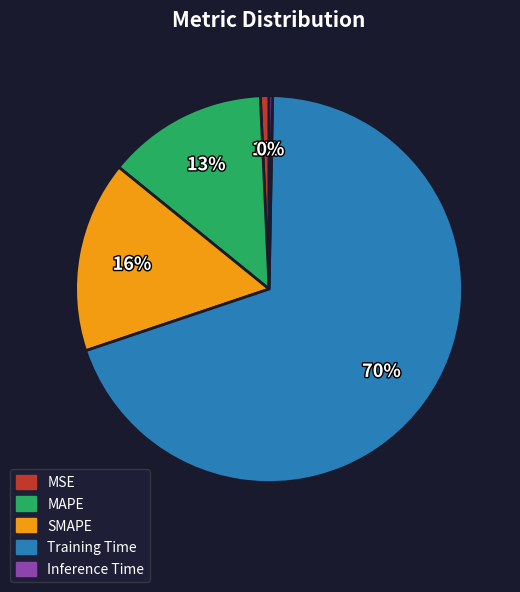

Is it true that Inference Time is 0% of the pie?

True